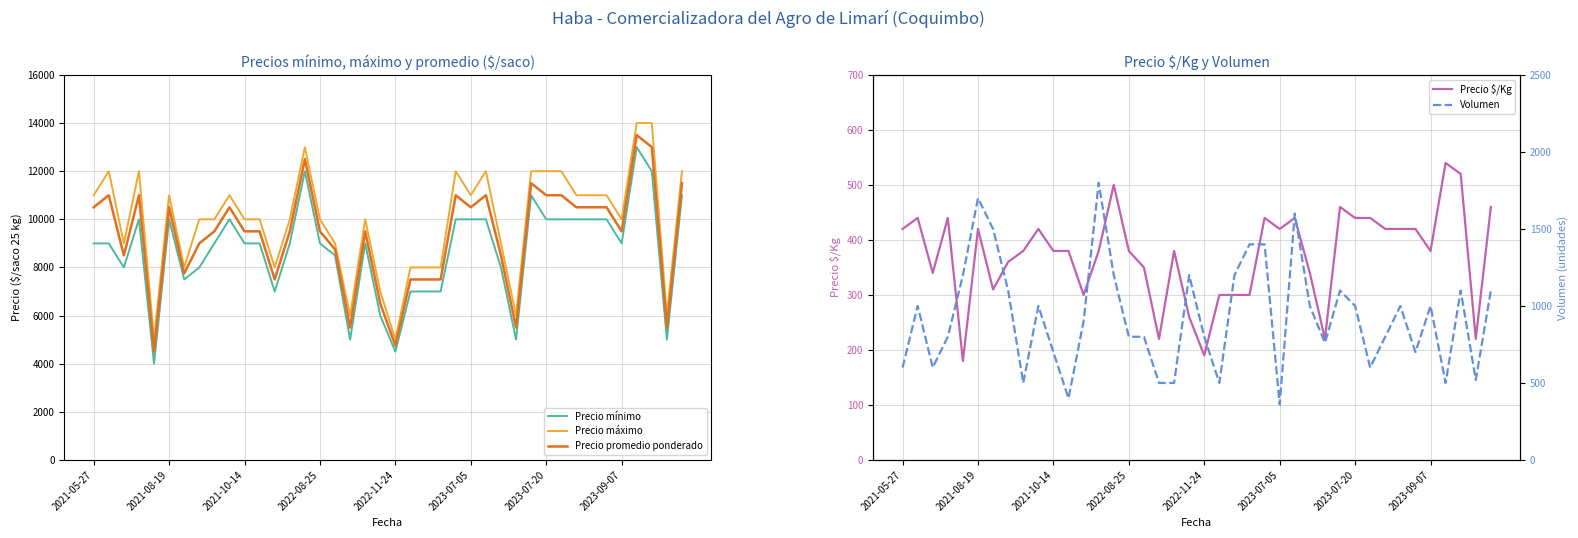

True or false: Precio $/Kg has a value of 137 at 22.

False